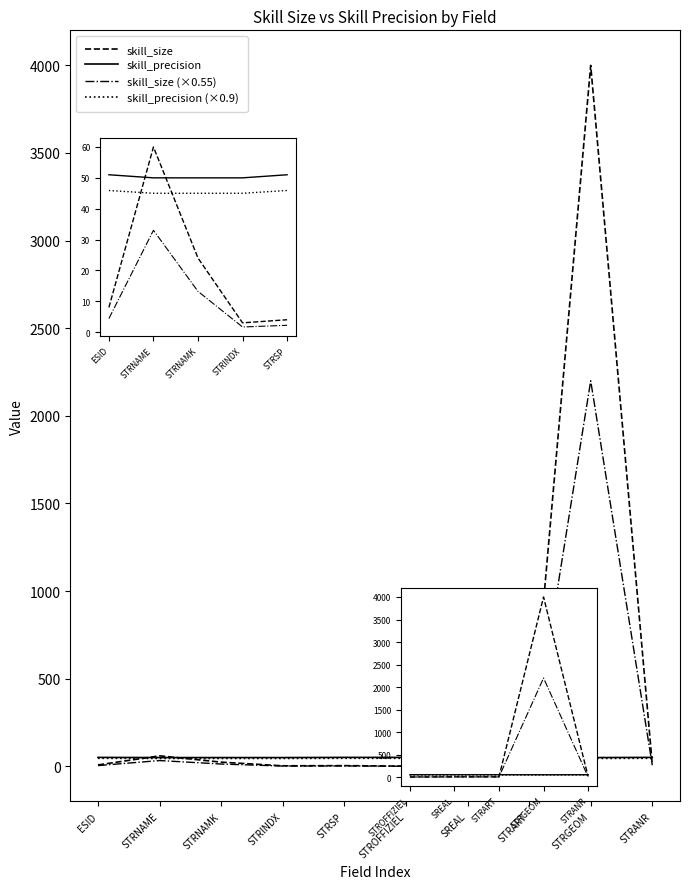

Which series has the widest spread of values?

skill_size